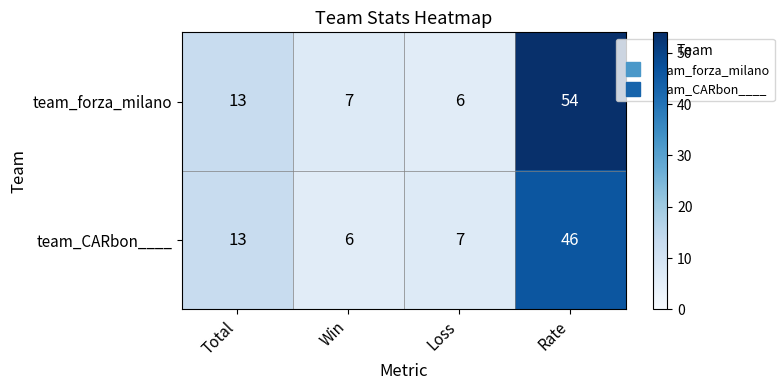

At which label is team_forza_milano closest to 30?

Total